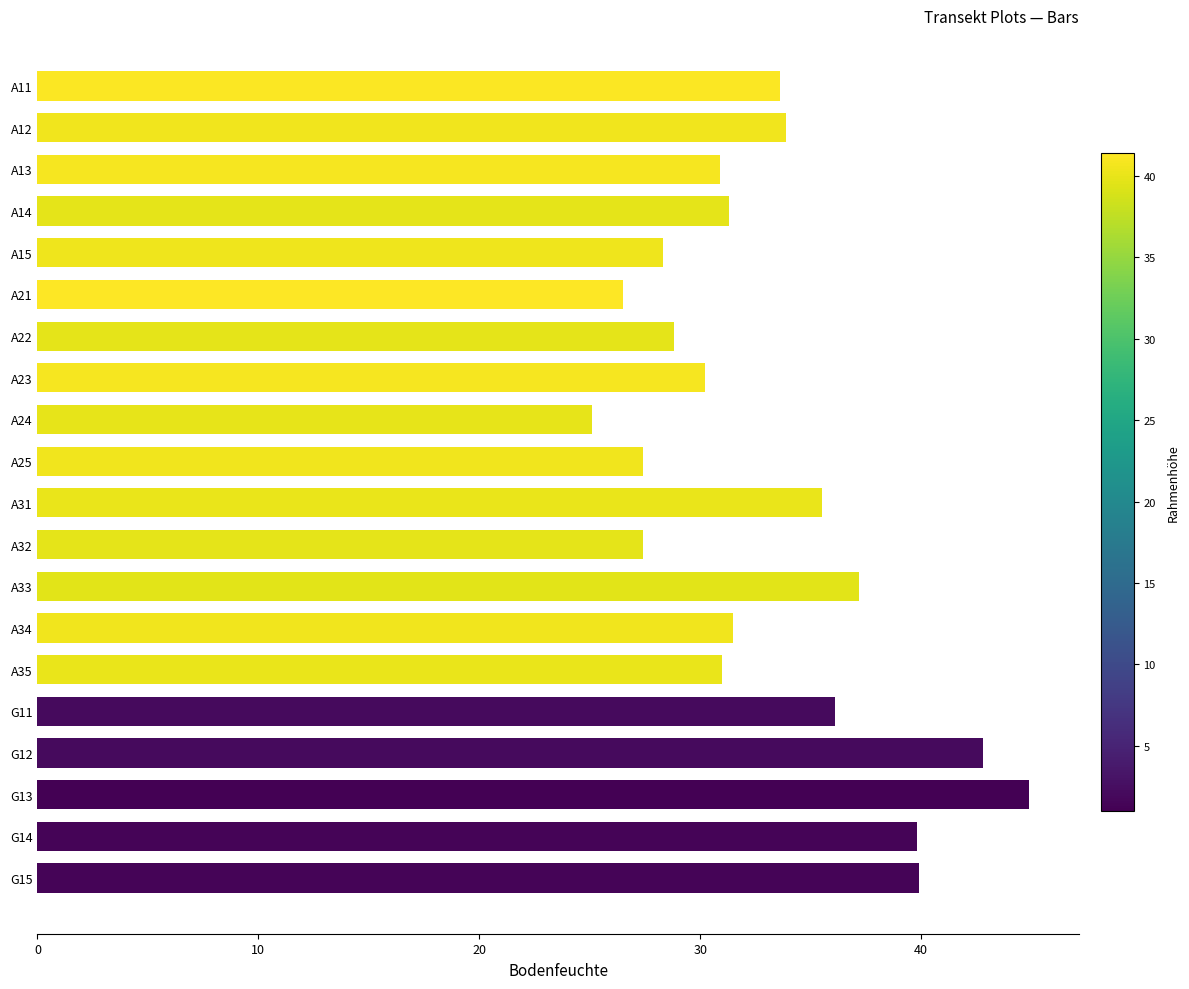

Approximately how many times larger is the value at A12 compared to A21?

1.3